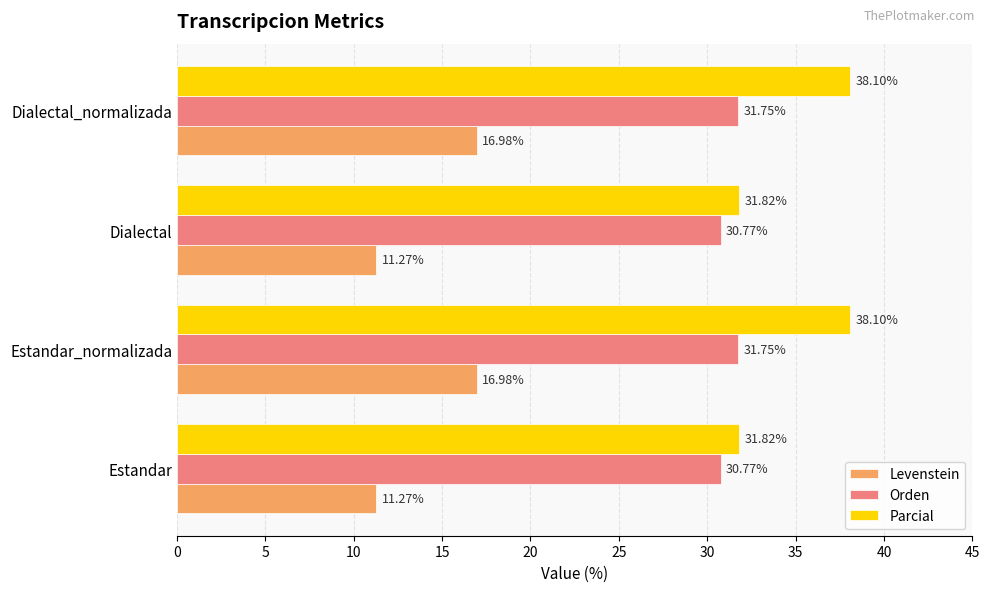

At Dialectal_normalizada, list the series in order from largest to smallest.

Parcial, Orden, Levenstein